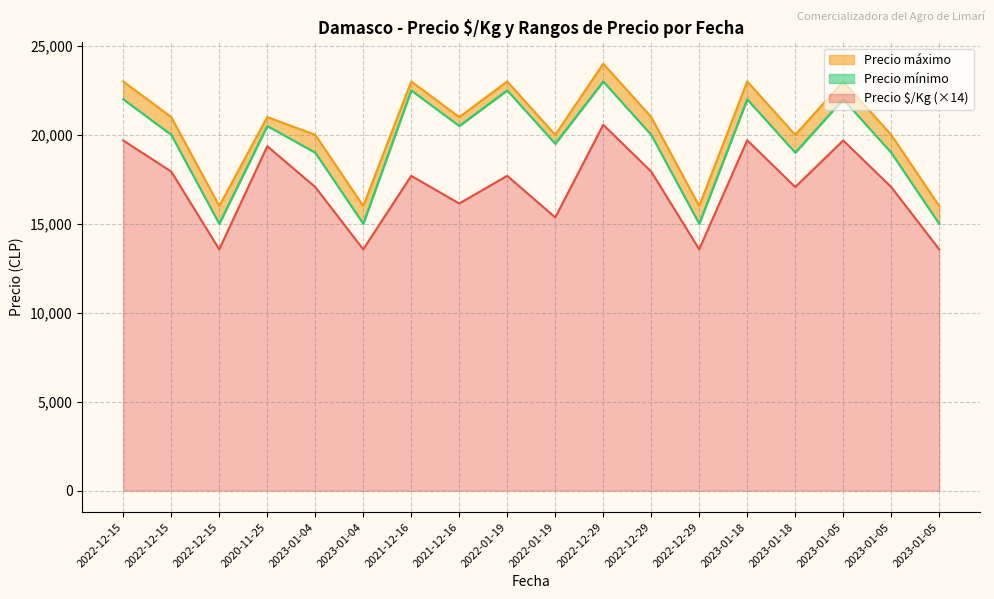

What is the difference between the Precio máximo values at 2023-01-18 and 2021-12-16?

3000